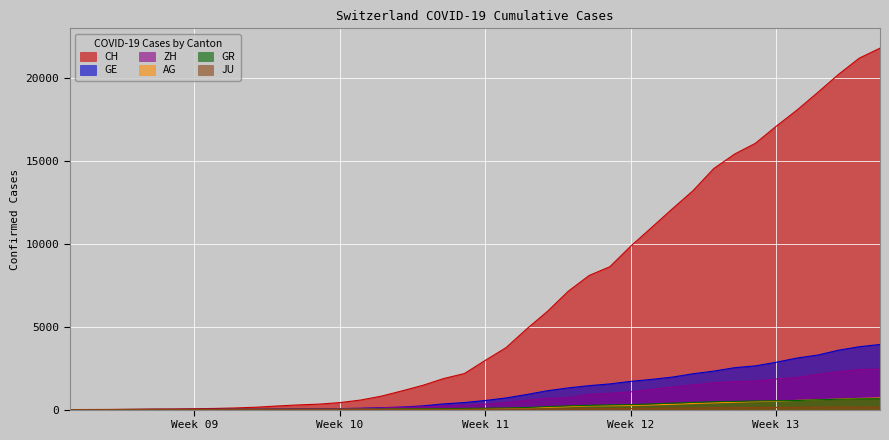

Reading right to left, list all the values displayed in this chart.

CH: 21804	21201	20219	19129	18065	17090	16062	15414	14544	13206	12107	10978	9858	8621	8090	7145	5933	4872	3736	2969	2176	1873	1465	1130	811	575	421	329	281	218	145	99	69	54	38	31	19	9	5	0
GE: 3928	3793	3582	3289	3109	2855	2638	2527	2322	2161	1960	1820	1703	1549	1445	1307	1139	911	701	549	425	343	224	153	112	79	59	44	42	29	20	15	13	10	9	8	4	1	1	0
ZH: 2450	2417	2289	2125	1936	1848	1722	1690	1616	1489	1357	1213	1067	978	919	711	679	568	429	326	250	218	163	140	101	62	49	40	34	29	23	15	13	10	7	6	2	2	0	0
AG: 702	673	631	596	554	506	485	444	407	367	318	283	245	235	223	175	134	96	69	56	43	33	30	27	20	18	15	14	14	12	11	10	7	7	4	3	1	1	1	0
GR: 657	649	622	592	547	535	519	495	474	433	393	343	300	284	258	226	182	128	101	84	71	56	53	43	31	22	18	18	17	16	14	12	9	9	6	6	6	2	2	0
JU: 154	149	149	145	140	128	127	119	114	100	92	82	69	61	54	44	36	32	29	25	19	18	17	12	7	7	7	5	5	4	4	2	2	1	1	1	1	1	0	0